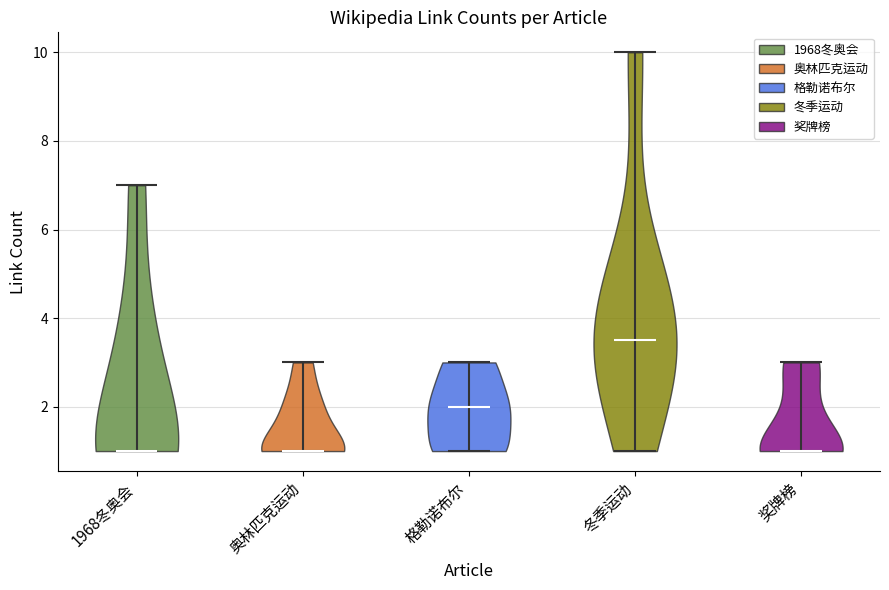

Which violin has the highest median line?

冬季运动